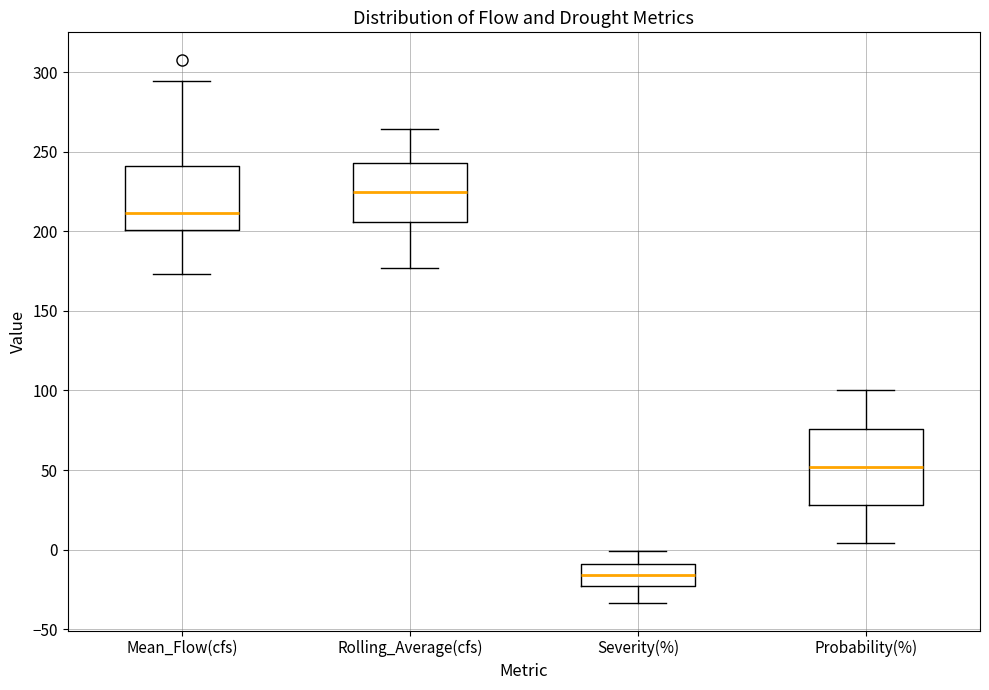

Which box has the highest median line?

Rolling_Average(cfs)